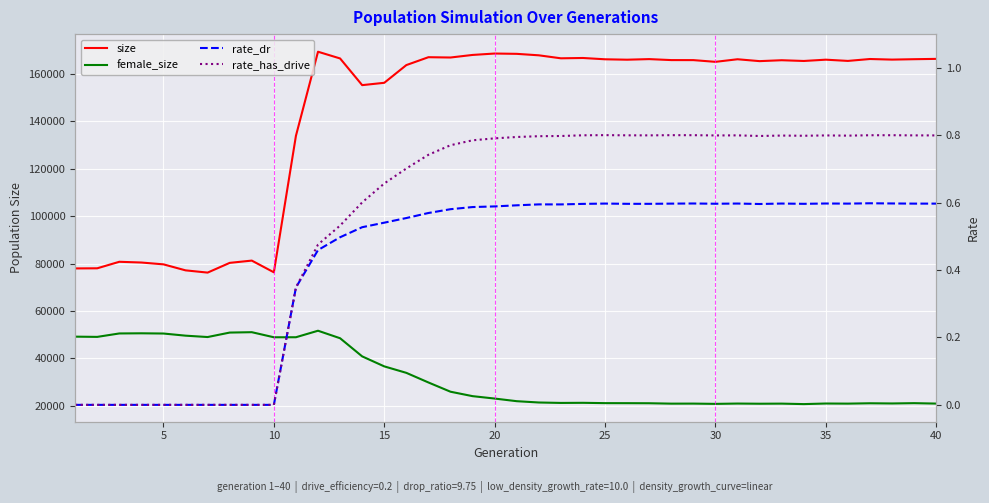

Which series has the largest total across all categories?

size